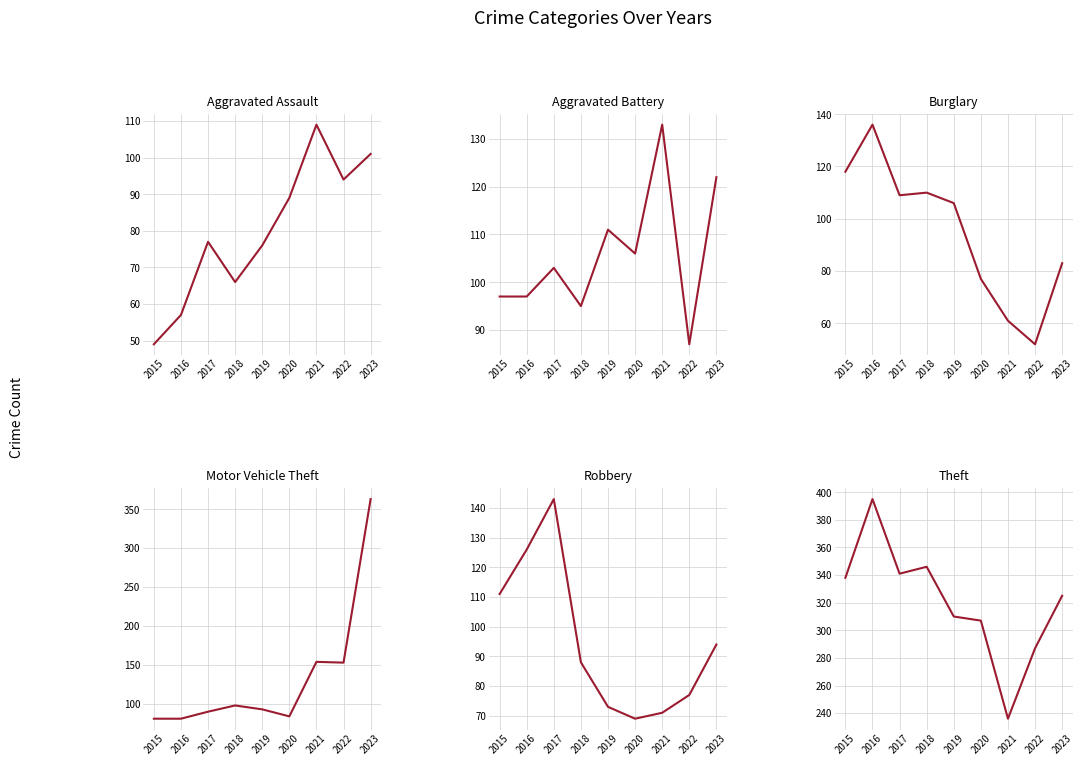

What is the total value across all series at 2018?

803